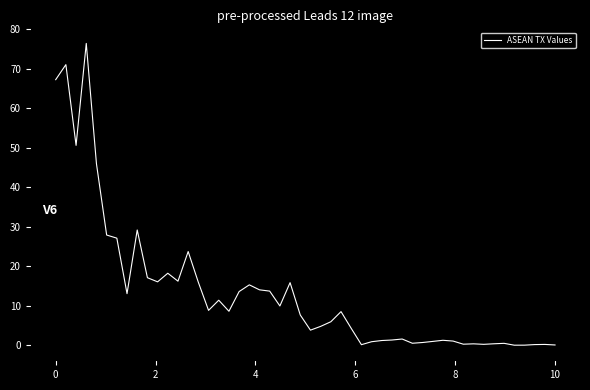

What is the difference between the maximum and minimum values?

76.4